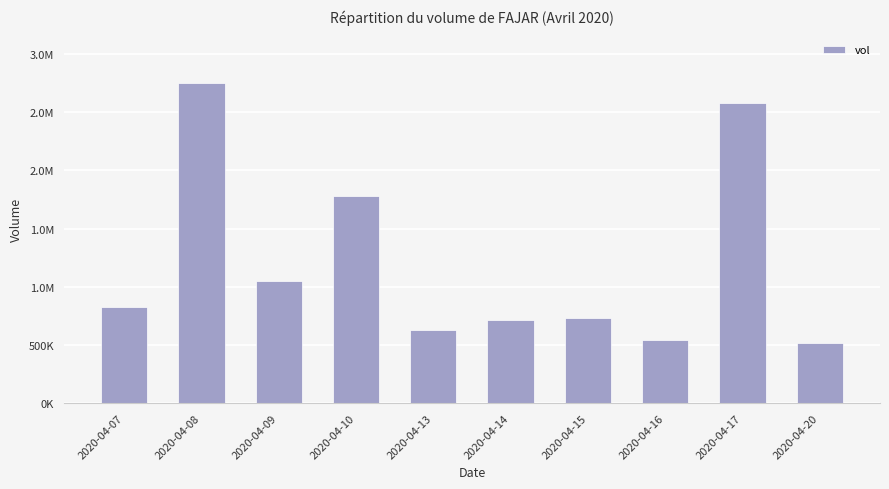

Are the bars horizontal?

No